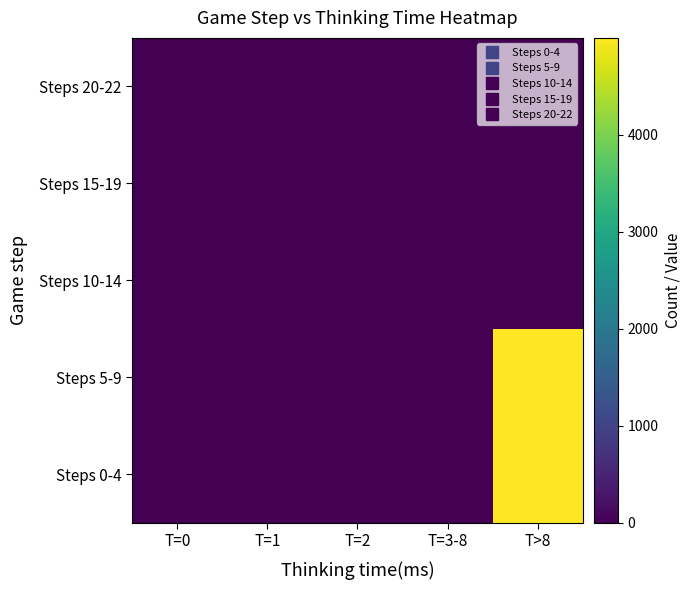

What is the difference between the highest and lowest values at T=1?

4